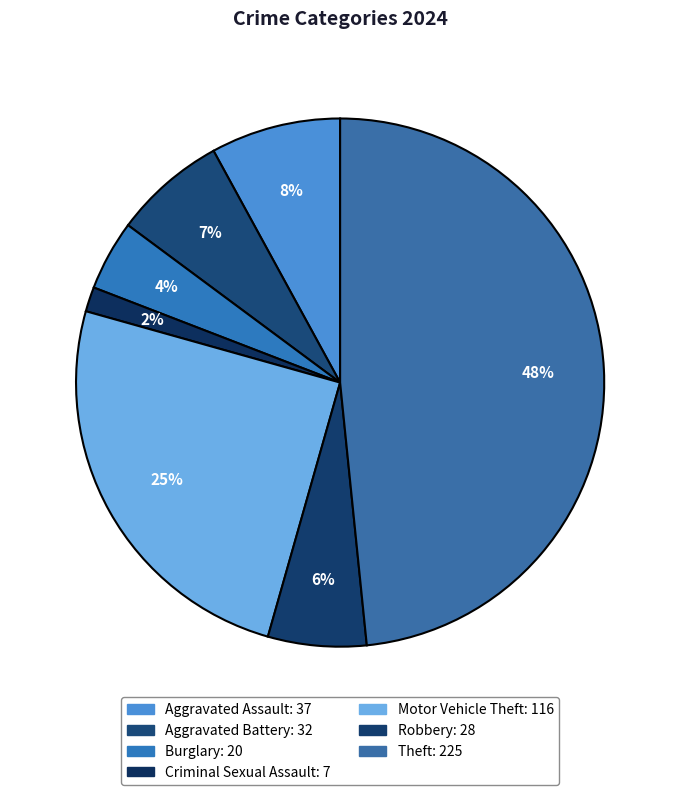

To the nearest percent, what portion does Robbery represent?

6%